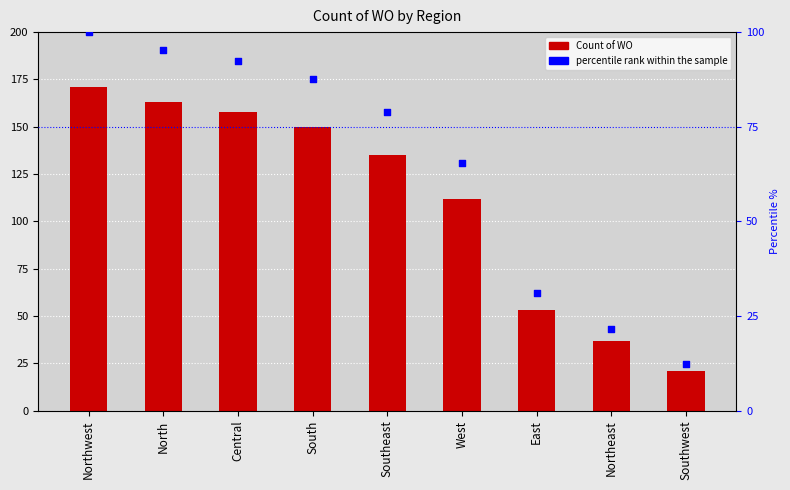

Which series has the widest spread of Y values?

Count of WO